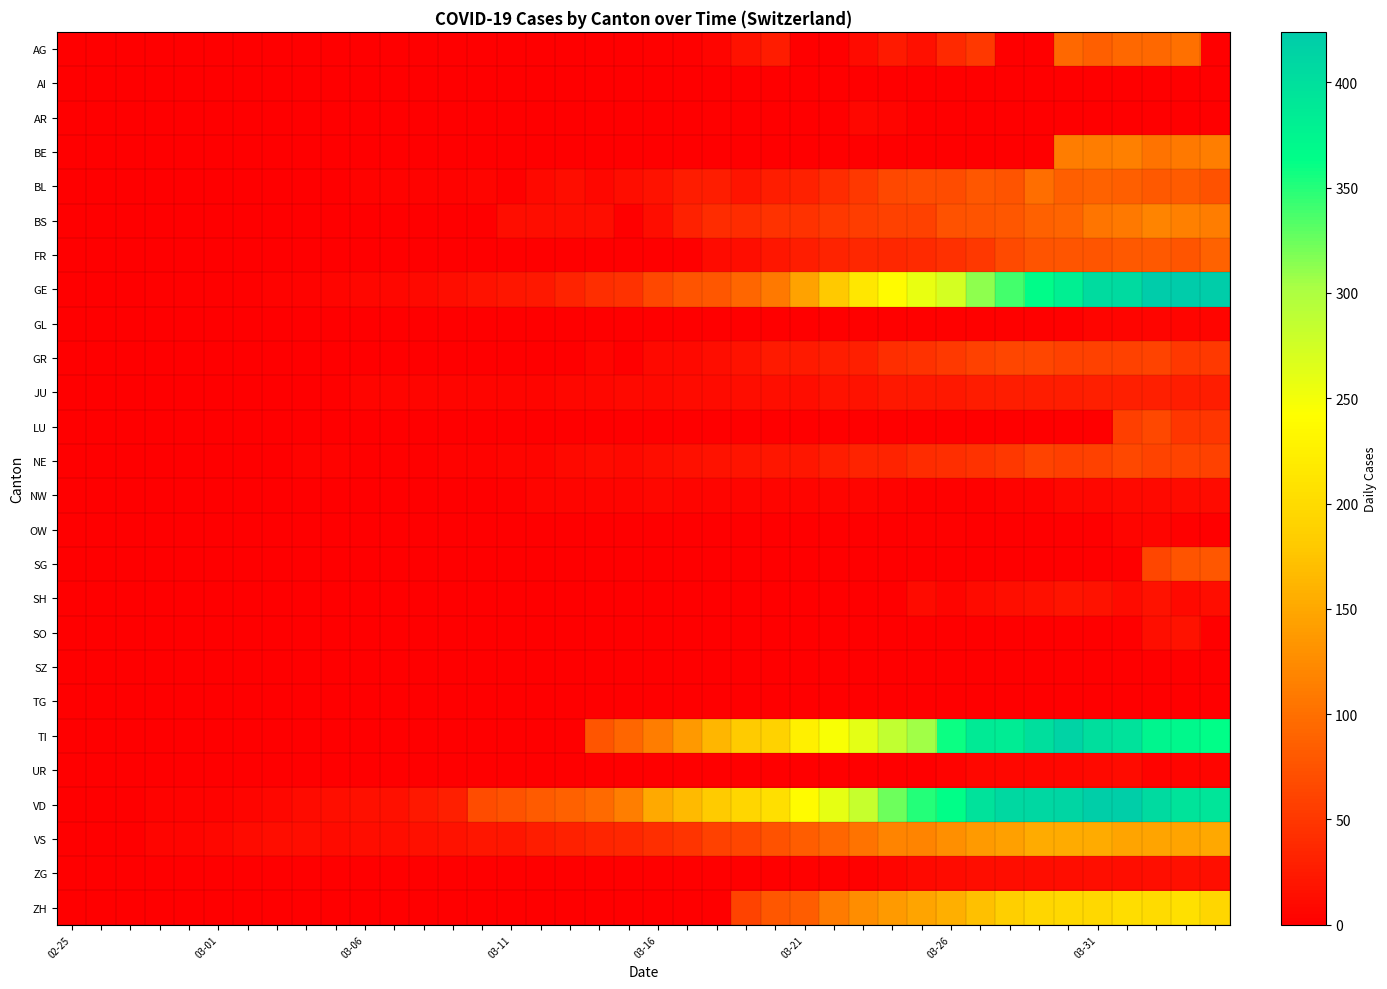

List the series in order of their peak value, highest first.

GE, VD, TI, ZH, VS, BS, BE, AG, BL, FR, SG, LU, NE, GR, JU, SH, SO, ZG, NW, UR, AR, OW, GL, AI, SZ, TG